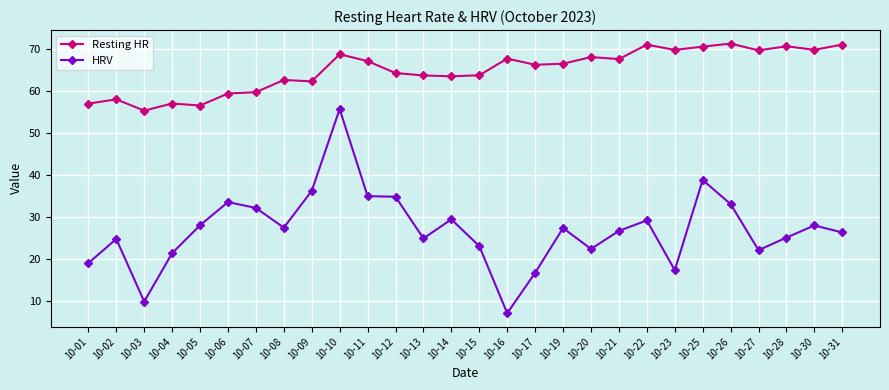

What is the difference between the HRV values at 10-14 and 10-09?

6.8